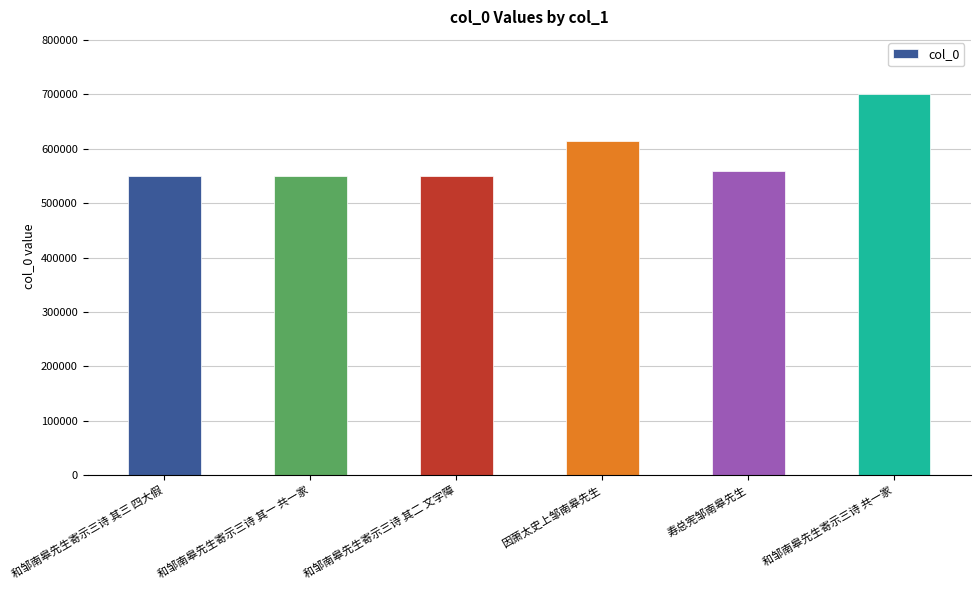

What value does the data have at 因萧太史上邹南皋先生?

614020